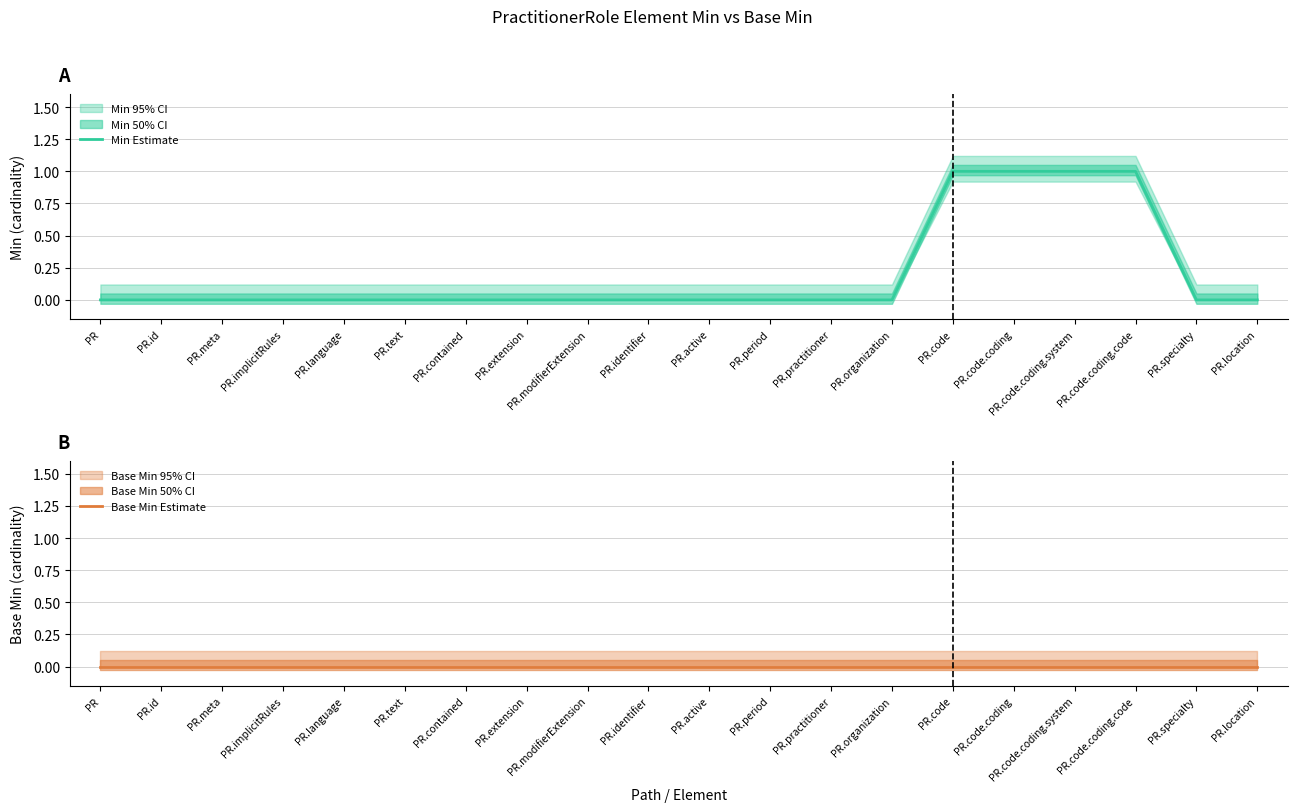

How many distinct data groups are displayed?

2